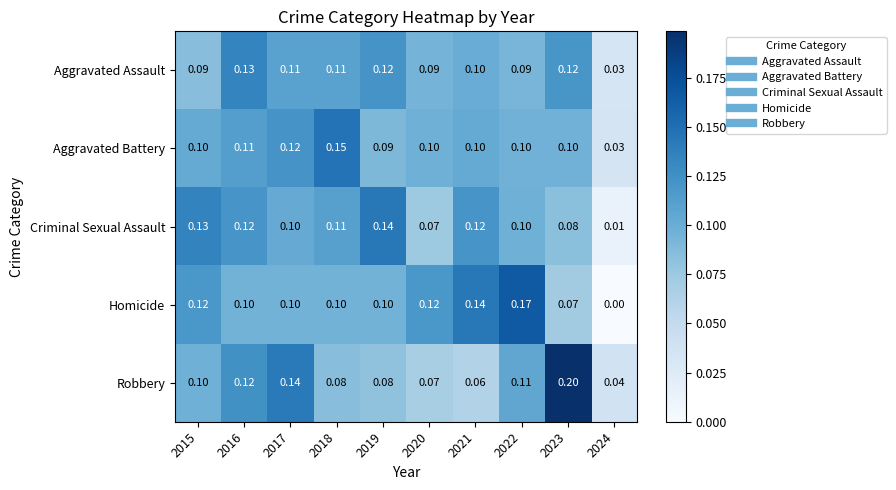

Is the value of Robbery at 2017 greater than the value of Aggravated Battery at 2016?

Yes